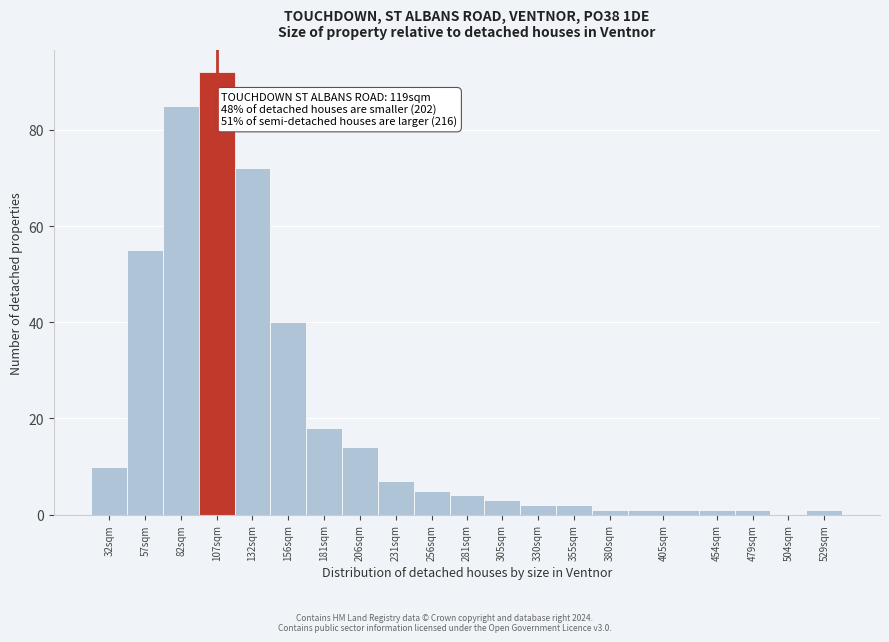

Reading right to left, extract all data points from this chart.

529sqm=1	504sqm=0	479sqm=1	454sqm=1	405sqm=1	380sqm=1	355sqm=2	330sqm=2	305sqm=3	281sqm=4	256sqm=5	231sqm=7	206sqm=14	181sqm=18	156sqm=40	132sqm=72	107sqm=92	82sqm=85	57sqm=55	32sqm=10